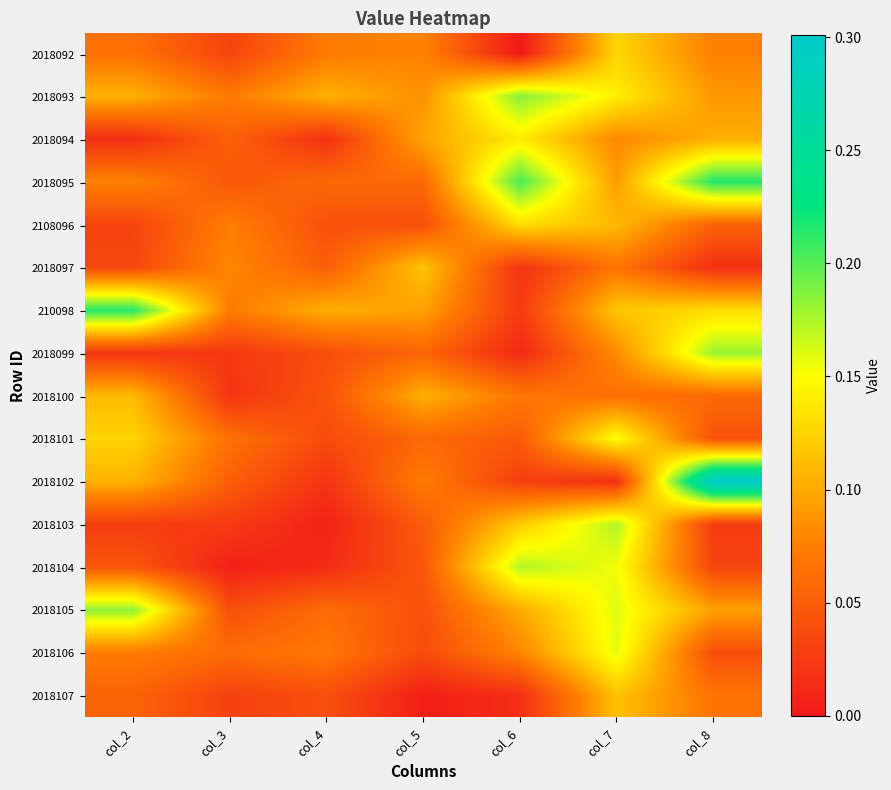

Reading right to left, what are all the values shown in this chart?

2018092: col_8=0.1	col_7=0.1	col_6=0.0	col_5=0.1	col_4=0.1	col_3=0.0	col_2=0.1
2018093: col_8=0.1	col_7=0.1	col_6=0.2	col_5=0.1	col_4=0.1	col_3=0.1	col_2=0.1
2018094: col_8=0.1	col_7=0.1	col_6=0.1	col_5=0.1	col_4=0.0	col_3=0.1	col_2=0.0
2018095: col_8=0.2	col_7=0.1	col_6=0.2	col_5=0.1	col_4=0.1	col_3=0.0	col_2=0.1
2108096: col_8=0.1	col_7=0.1	col_6=0.1	col_5=0.0	col_4=0.0	col_3=0.1	col_2=0.0
2018097: col_8=0.0	col_7=0.1	col_6=0.0	col_5=0.1	col_4=0.1	col_3=0.1	col_2=0.0
210098: col_8=0.1	col_7=0.1	col_6=0.0	col_5=0.1	col_4=0.1	col_3=0.1	col_2=0.2
2018099: col_8=0.2	col_7=0.1	col_6=0.0	col_5=0.1	col_4=0.0	col_3=0.0	col_2=0.0
2018100: col_8=0.1	col_7=0.1	col_6=0.1	col_5=0.1	col_4=0.0	col_3=0.0	col_2=0.1
2018101: col_8=0.0	col_7=0.2	col_6=0.0	col_5=0.1	col_4=0.0	col_3=0.1	col_2=0.1
2018102: col_8=0.3	col_7=0.0	col_6=0.0	col_5=0.1	col_4=0.0	col_3=0.1	col_2=0.1
2018103: col_8=0.0	col_7=0.2	col_6=0.1	col_5=0.0	col_4=0.0	col_3=0.0	col_2=0.0
2018104: col_8=0.0	col_7=0.2	col_6=0.2	col_5=0.0	col_4=0.0	col_3=0.0	col_2=0.0
2018105: col_8=0.1	col_7=0.2	col_6=0.1	col_5=0.0	col_4=0.1	col_3=0.0	col_2=0.2
2018106: col_8=0.0	col_7=0.2	col_6=0.1	col_5=0.0	col_4=0.1	col_3=0.1	col_2=0.1
2018107: col_8=0.1	col_7=0.1	col_6=0.0	col_5=0.0	col_4=0.0	col_3=0.0	col_2=0.1